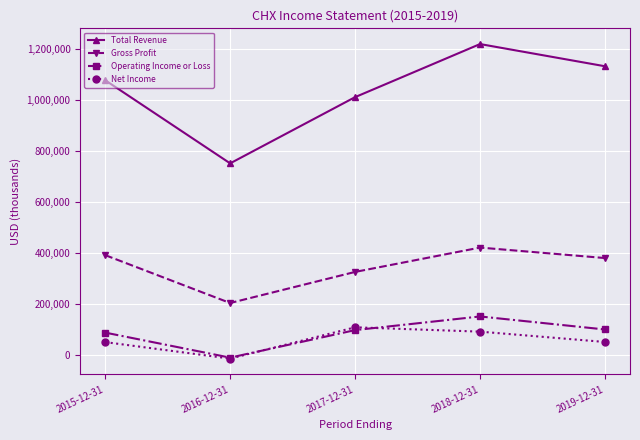

What is the sum of all Gross Profit values?

1725600